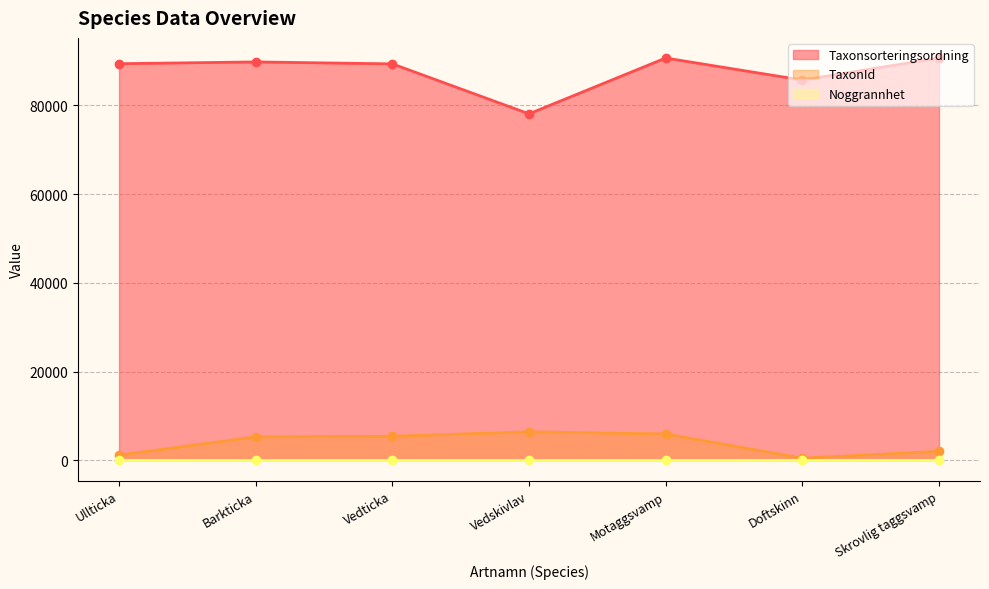

Which series has the largest total across all categories?

Taxonsorteringsordning (line)